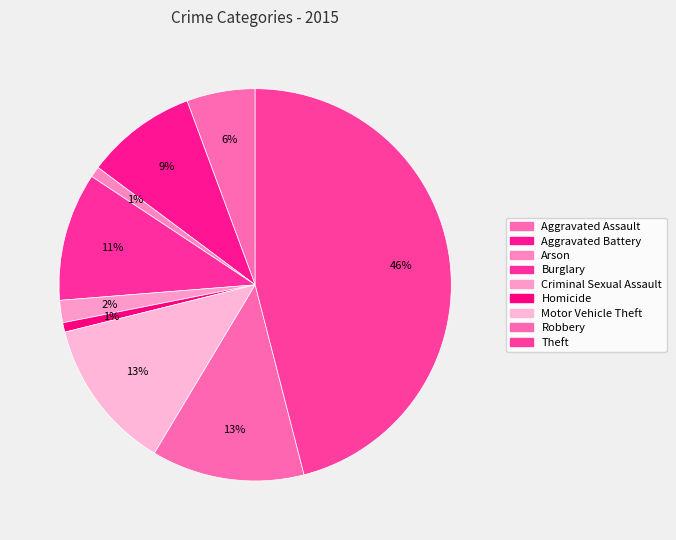

How many segments does this pie chart have?

9